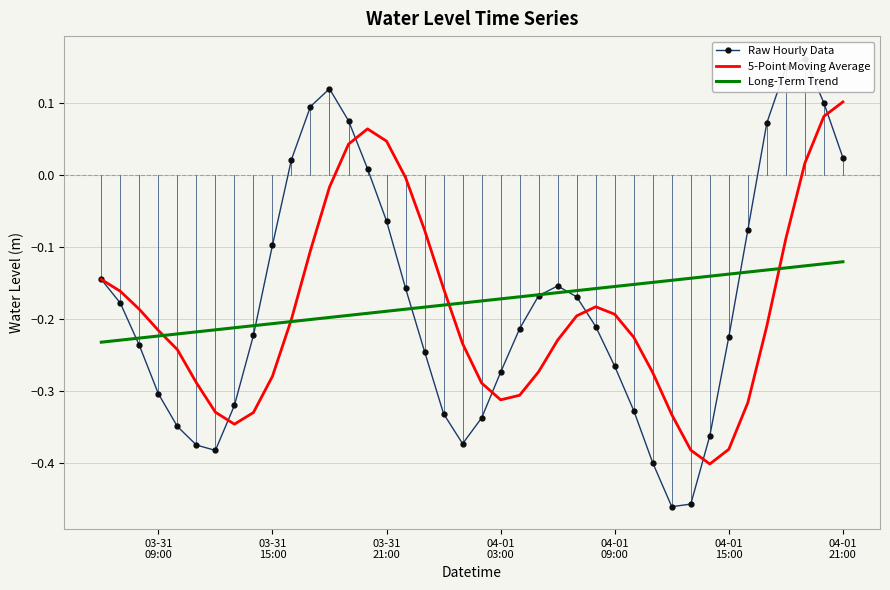

The value of Raw Hourly Data at 18 is -0.2. True or false?

False